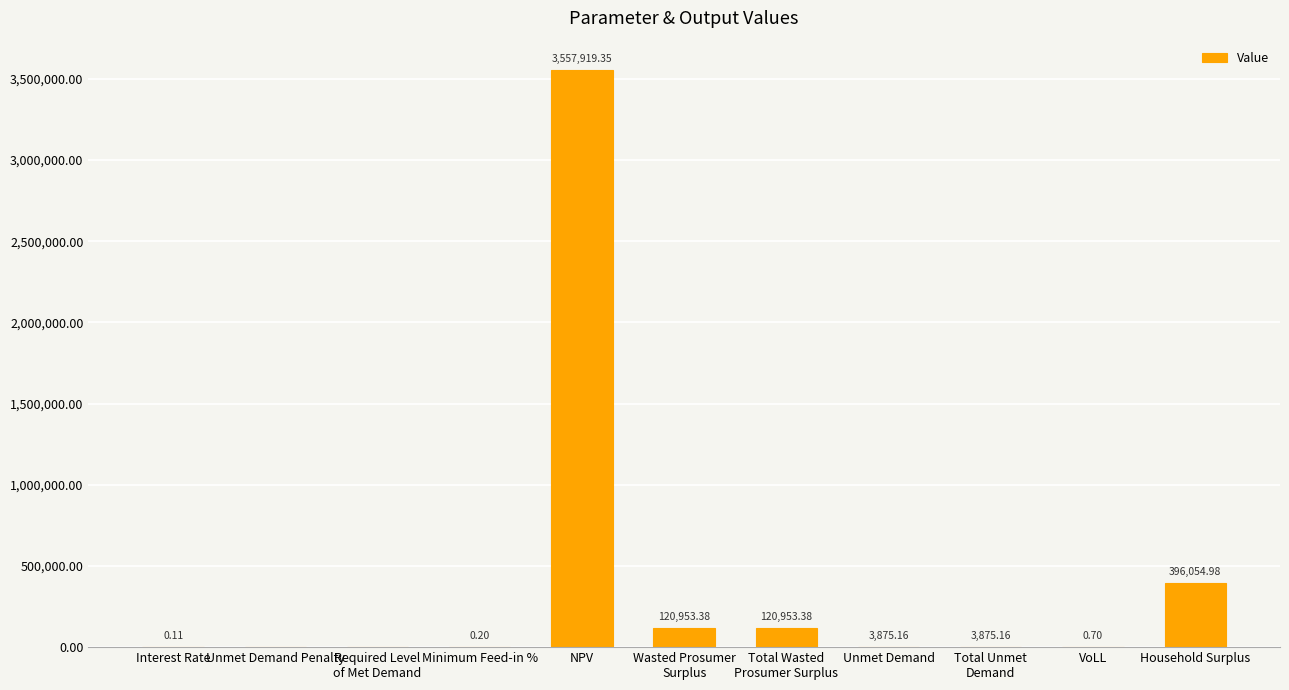

At which label does the data first exceed 3875?

NPV